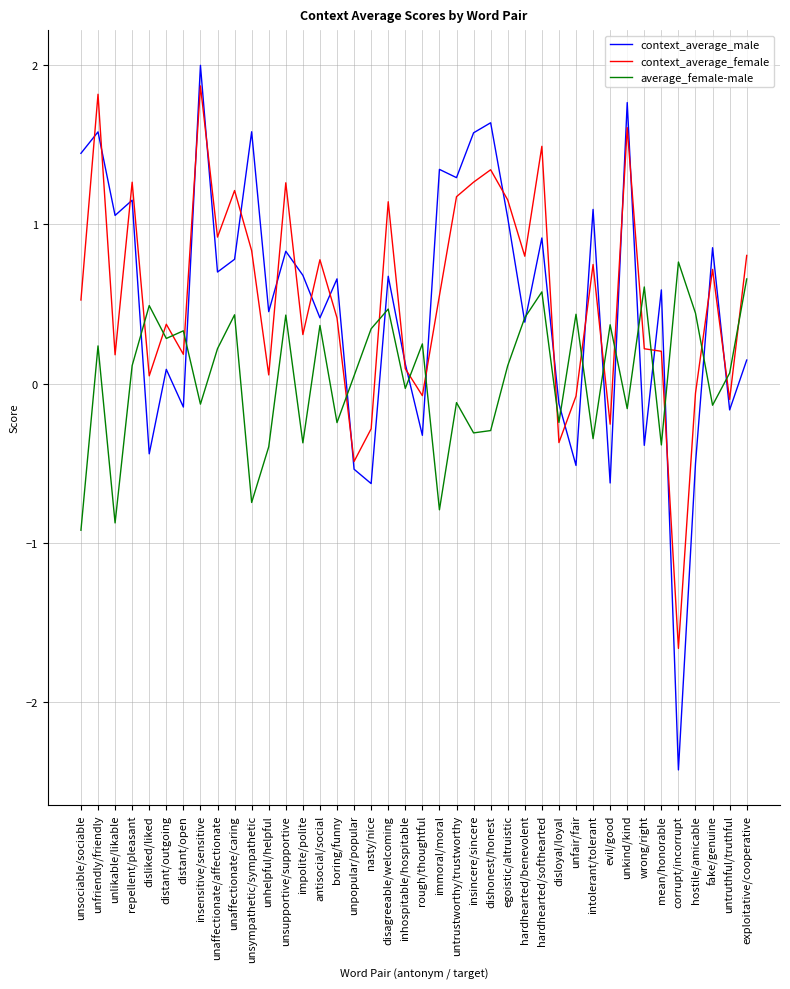

True or false: context_average_male has more than 0 interior local peaks.

True